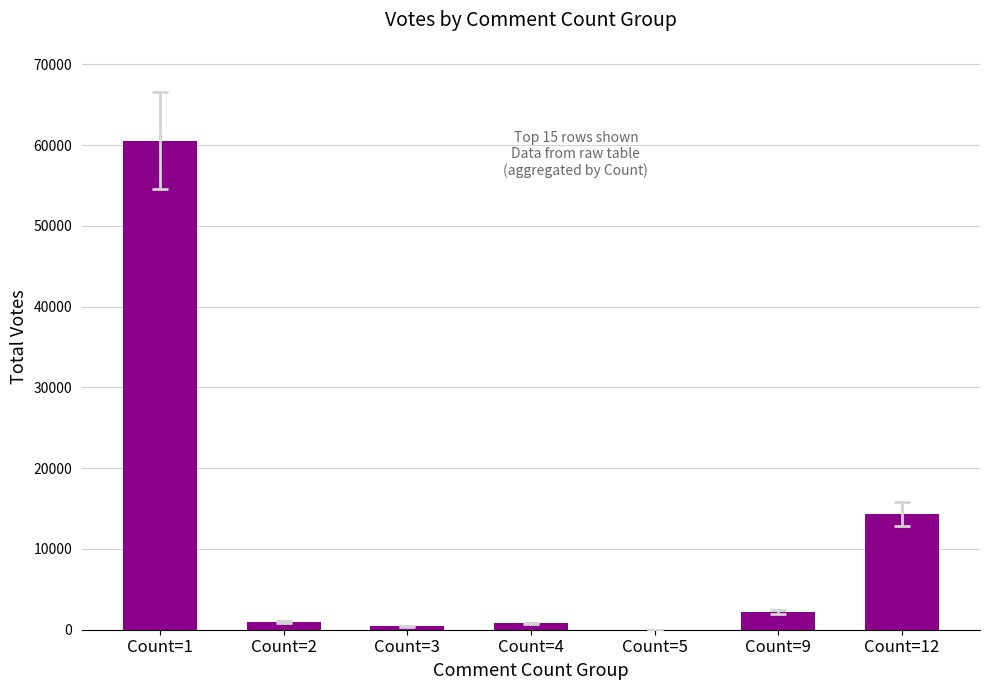

Which category has the highest value across all series?

Count=1